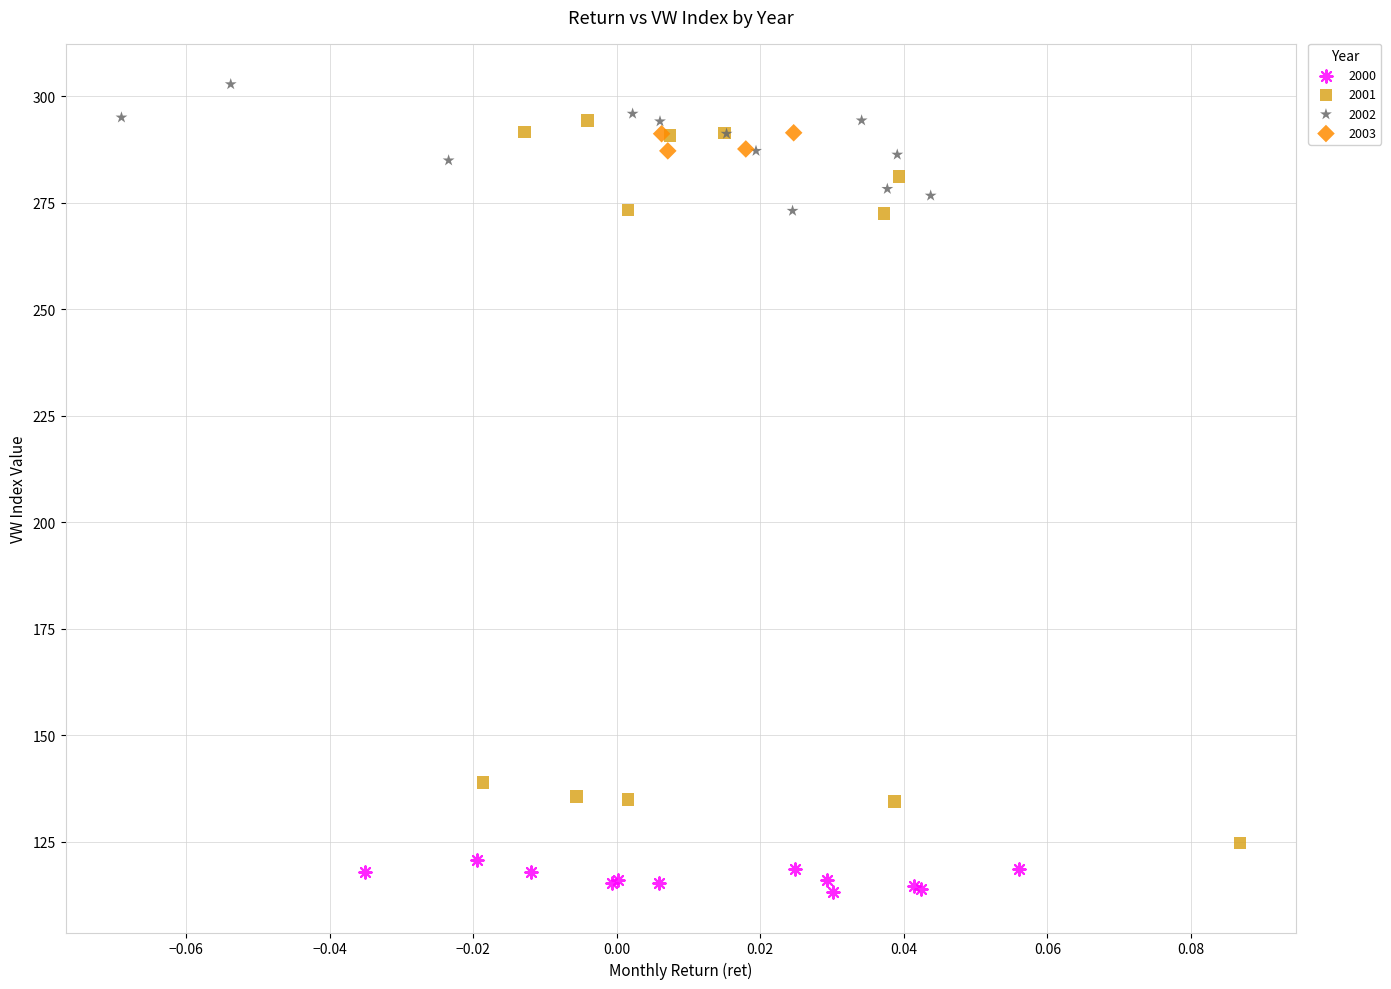

Which series contains the lowest Y value?

2000